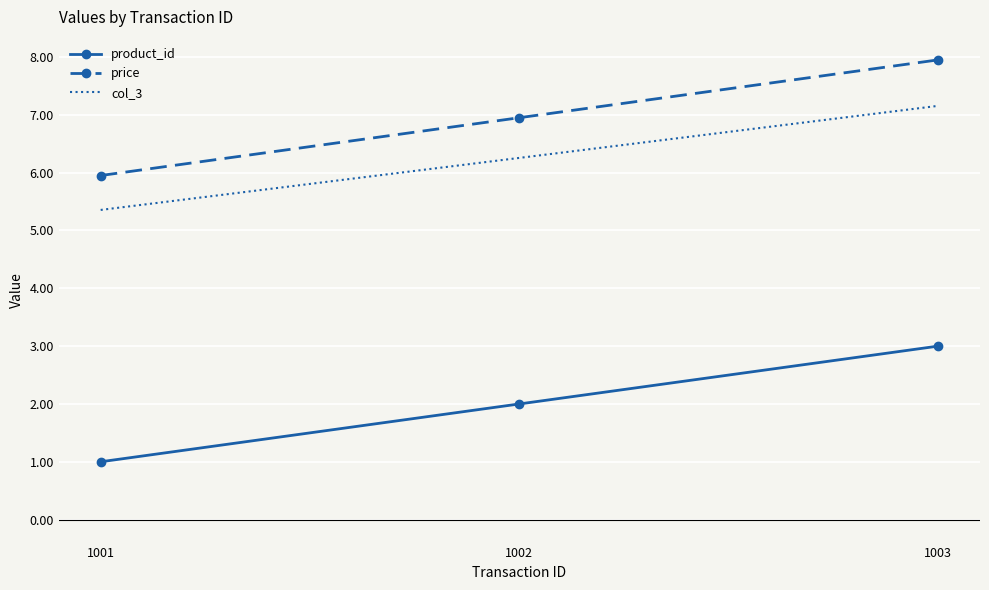

How many categories are shown in the chart?

3